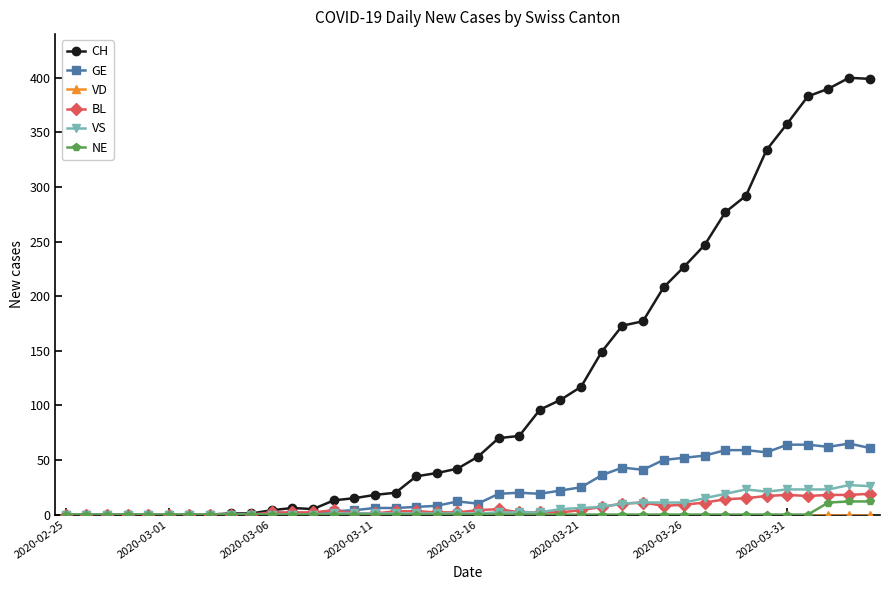

What is the greatest value displayed?

400